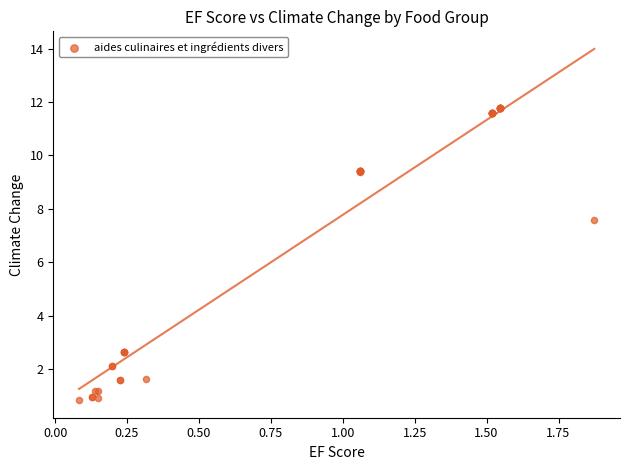

What Y value in the scatter plot is closest to 6?

7.6